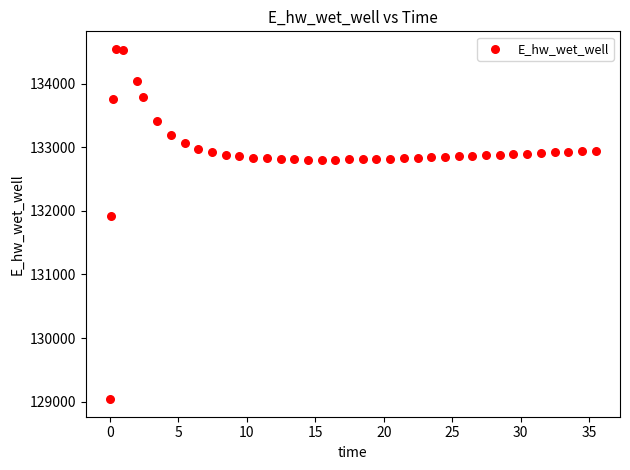

What Y value in the scatter plot is closest to 131792?

131912.4